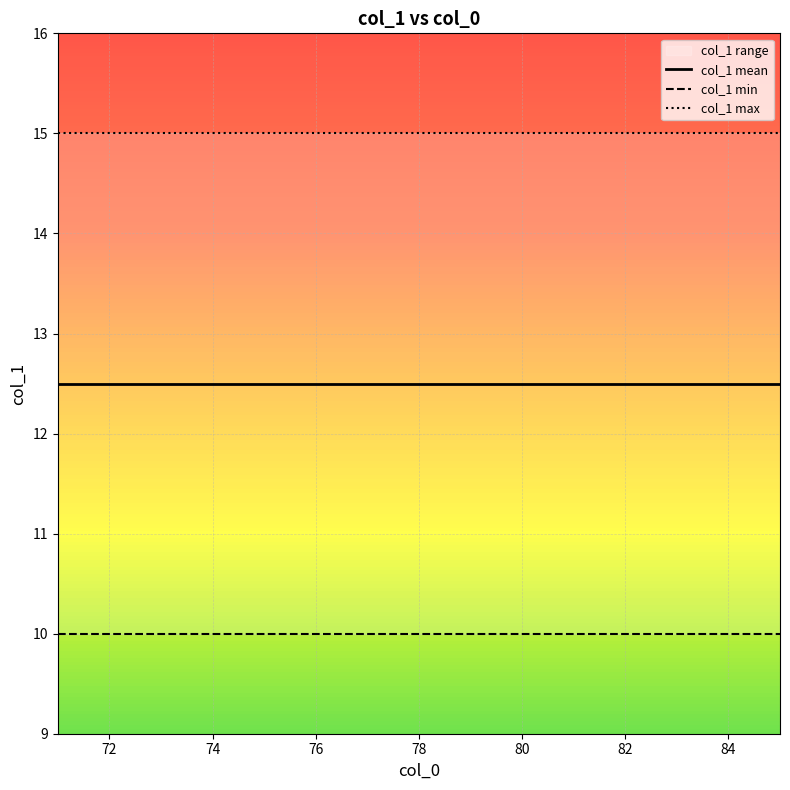

What is the minimum value shown in the chart?

10.0